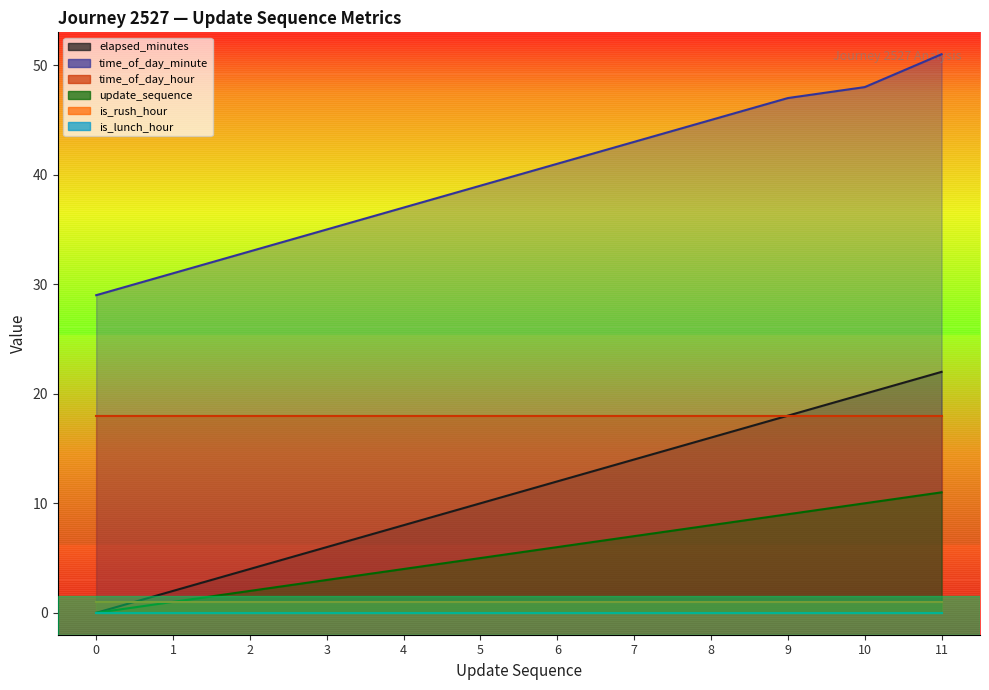

Which series has the largest total across all categories?

time_of_day_minute